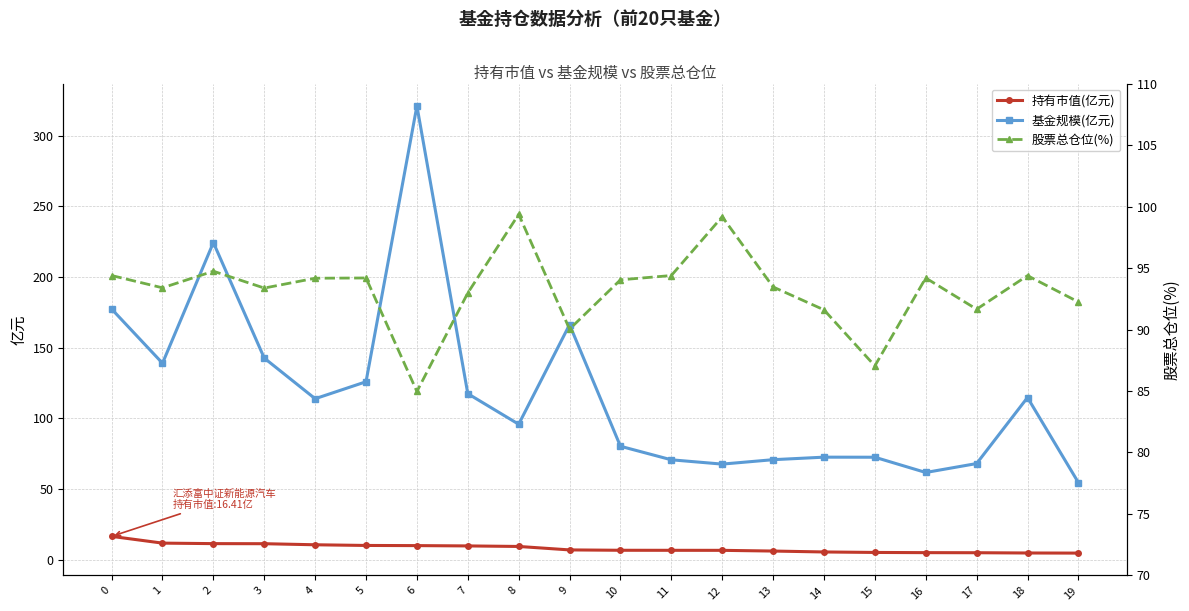

In 基金规模(亿元), how many points are higher than both neighbors (excluding endpoints)?

5